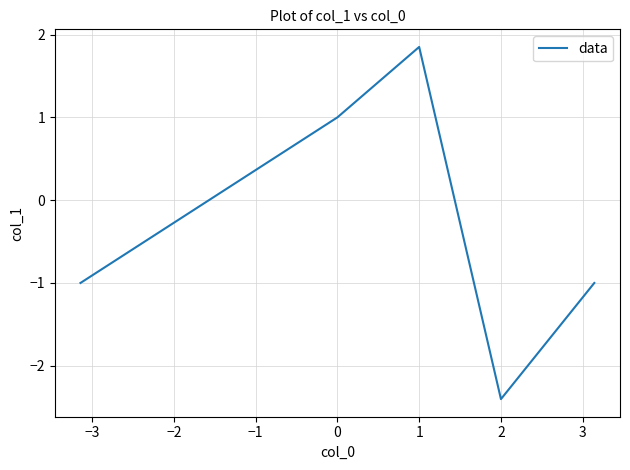

Count the values in the range -1 to 1.

3